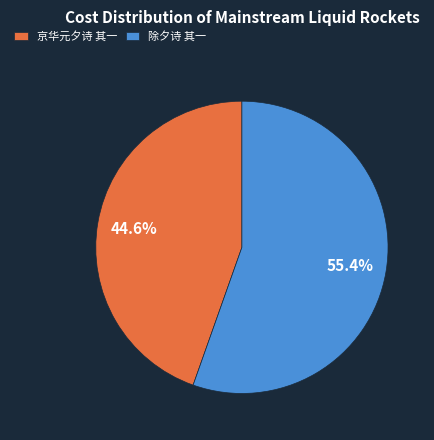

What is the largest slice in the pie chart?

除夕诗 其一